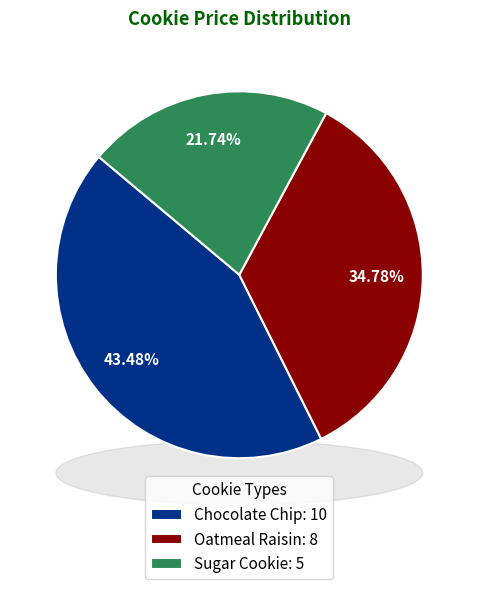

To the nearest percent, what is the average slice percentage?

33%